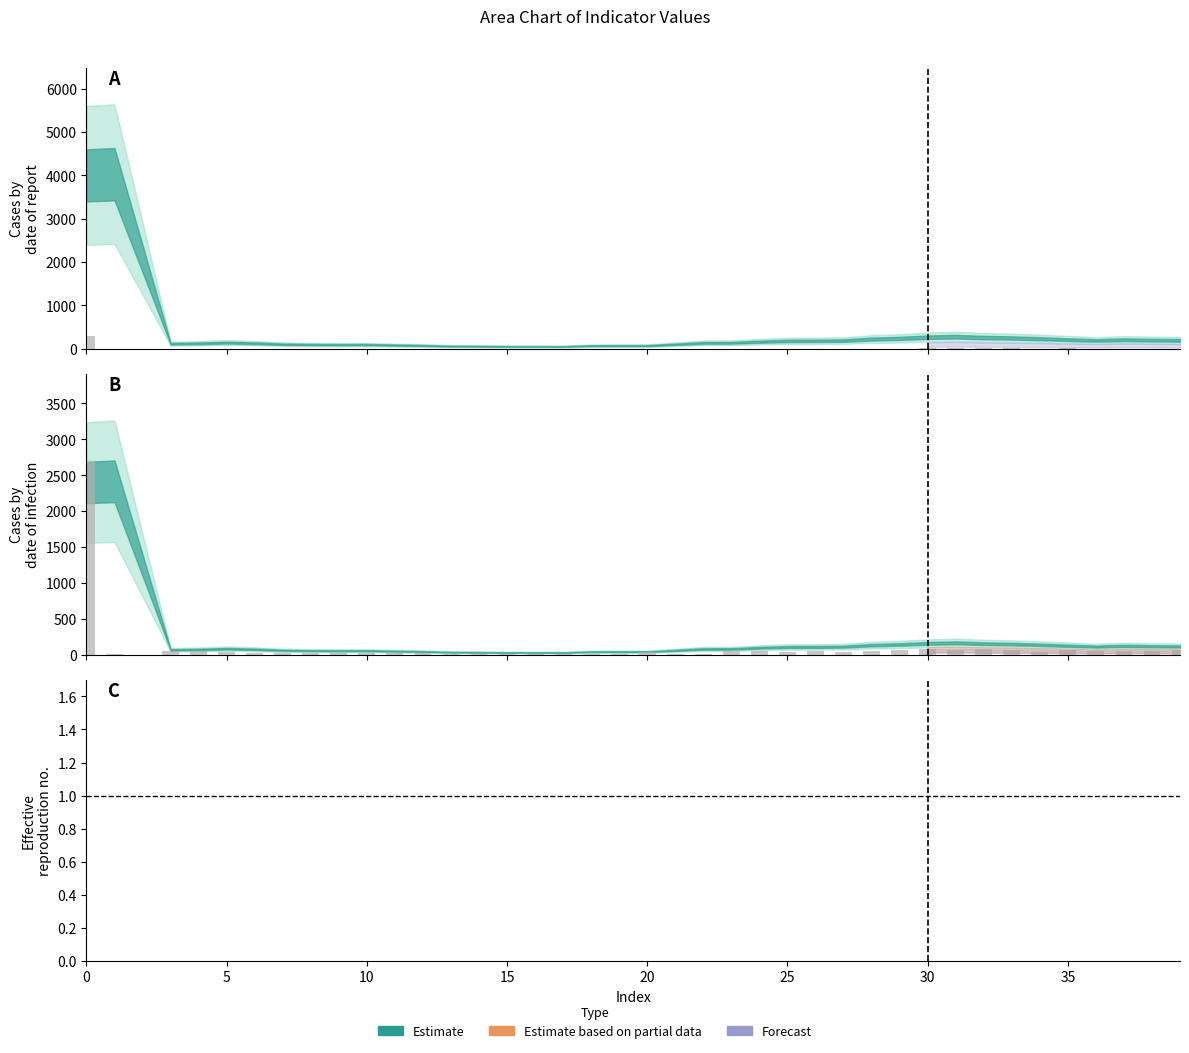

The value at 11 is 30.1. True or false?

False